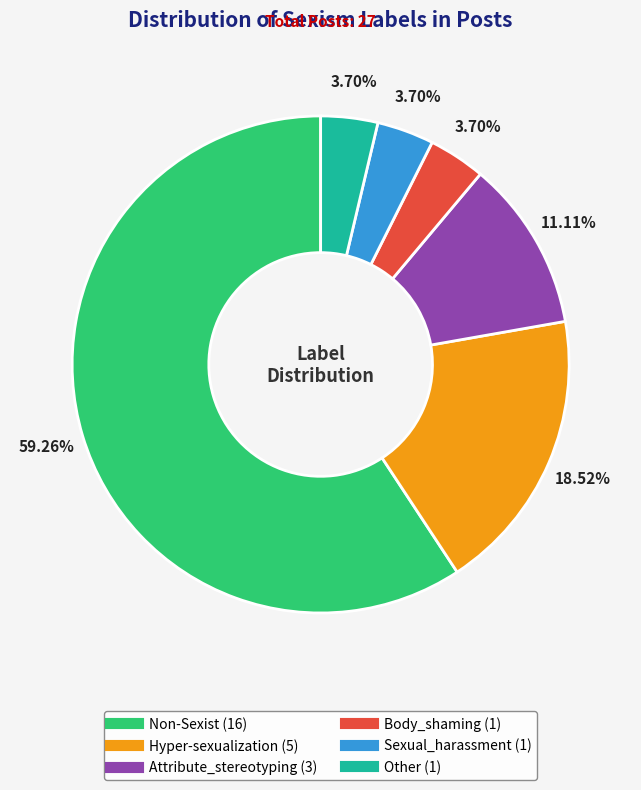

Between Other and Hyper-sexualization, which is larger?

Hyper-sexualization